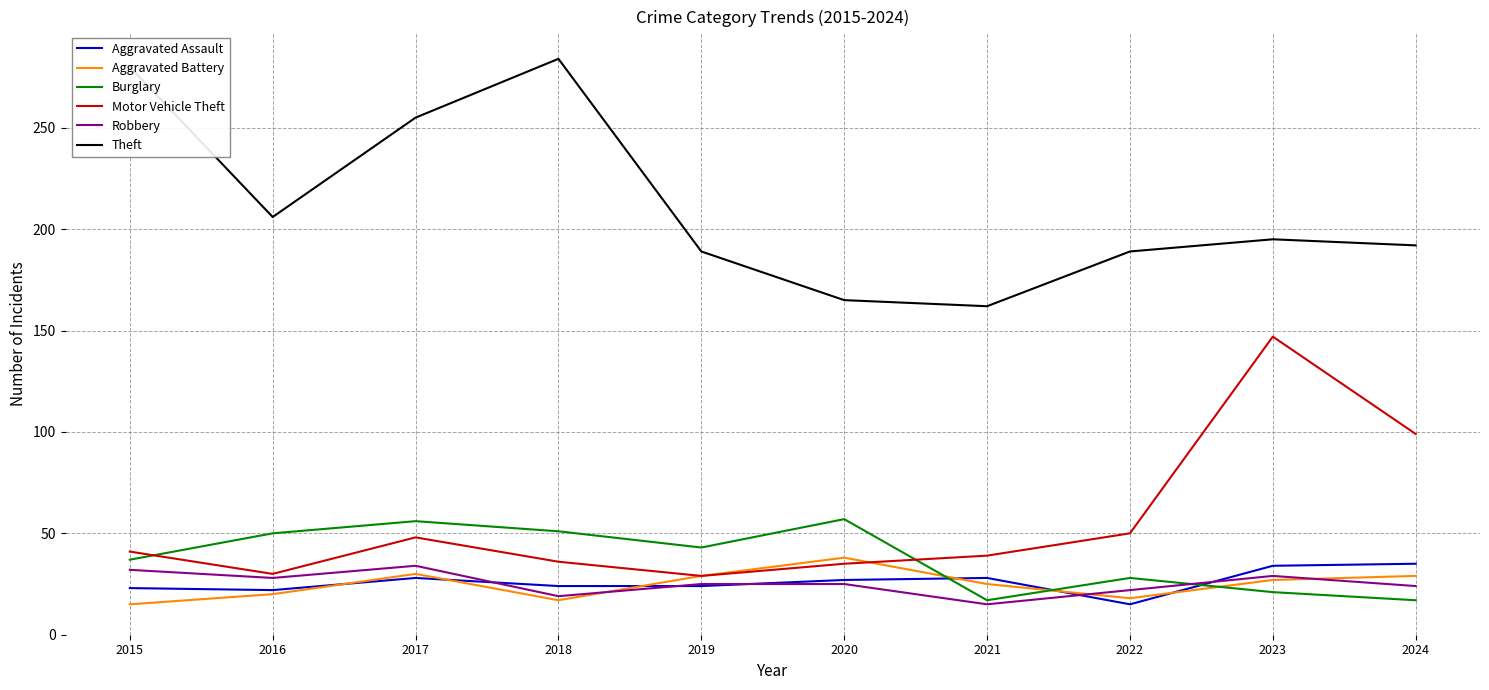

How many times do Burglary and Aggravated Battery cross each other?

3